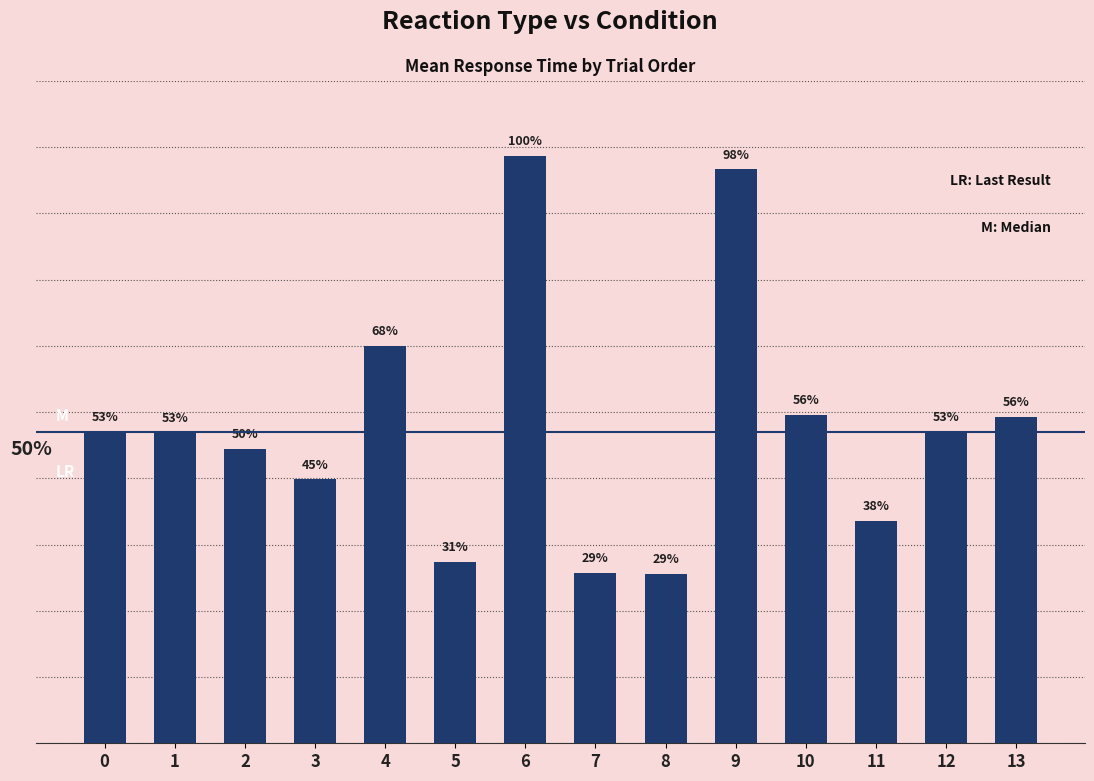

Does the chart contain any negative values?

No